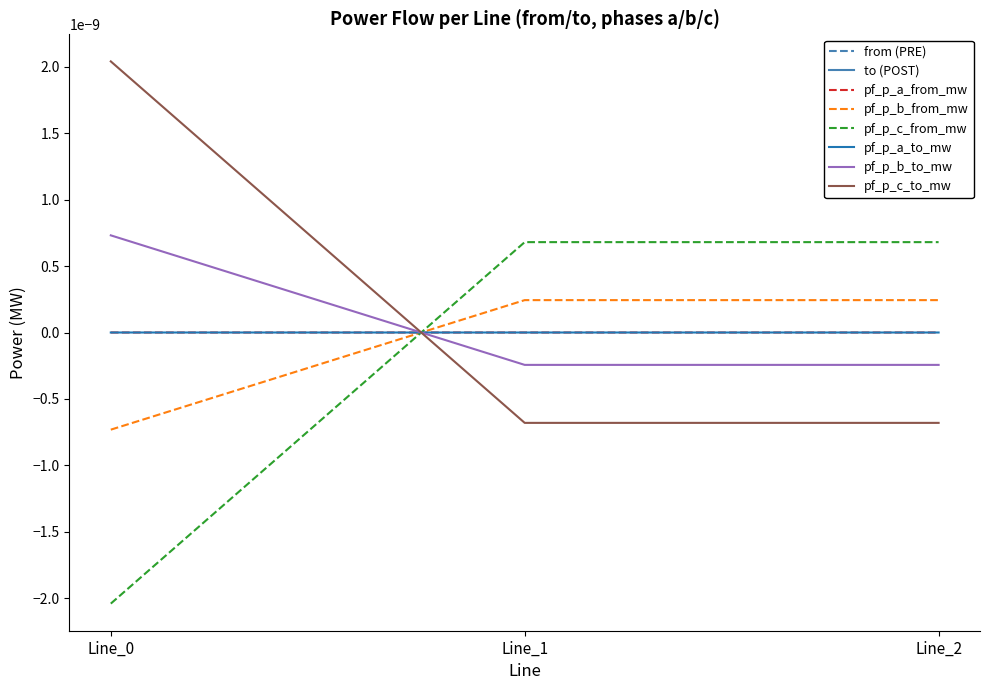

Is this an area chart (filled region under the line)?

No